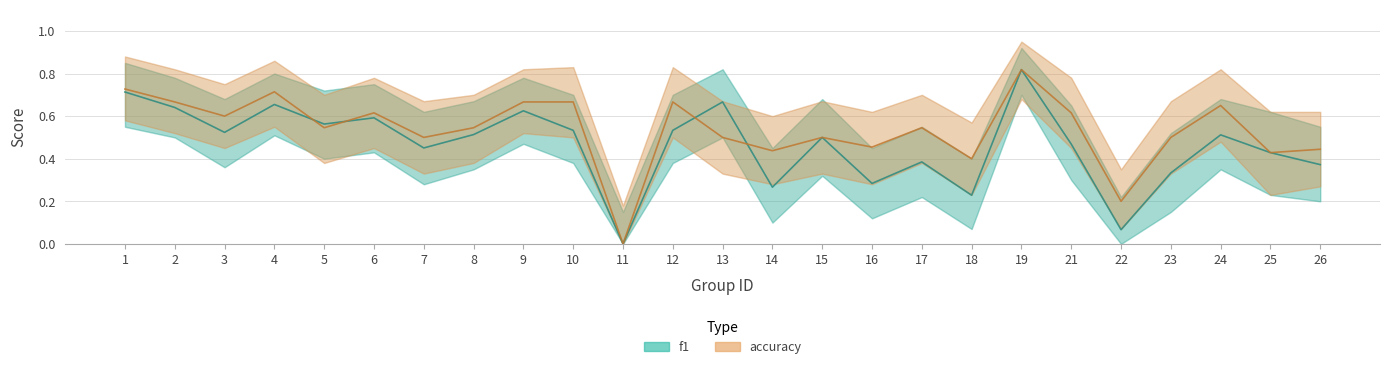

True or false: accuracy has more than 2 interior local peaks.

True